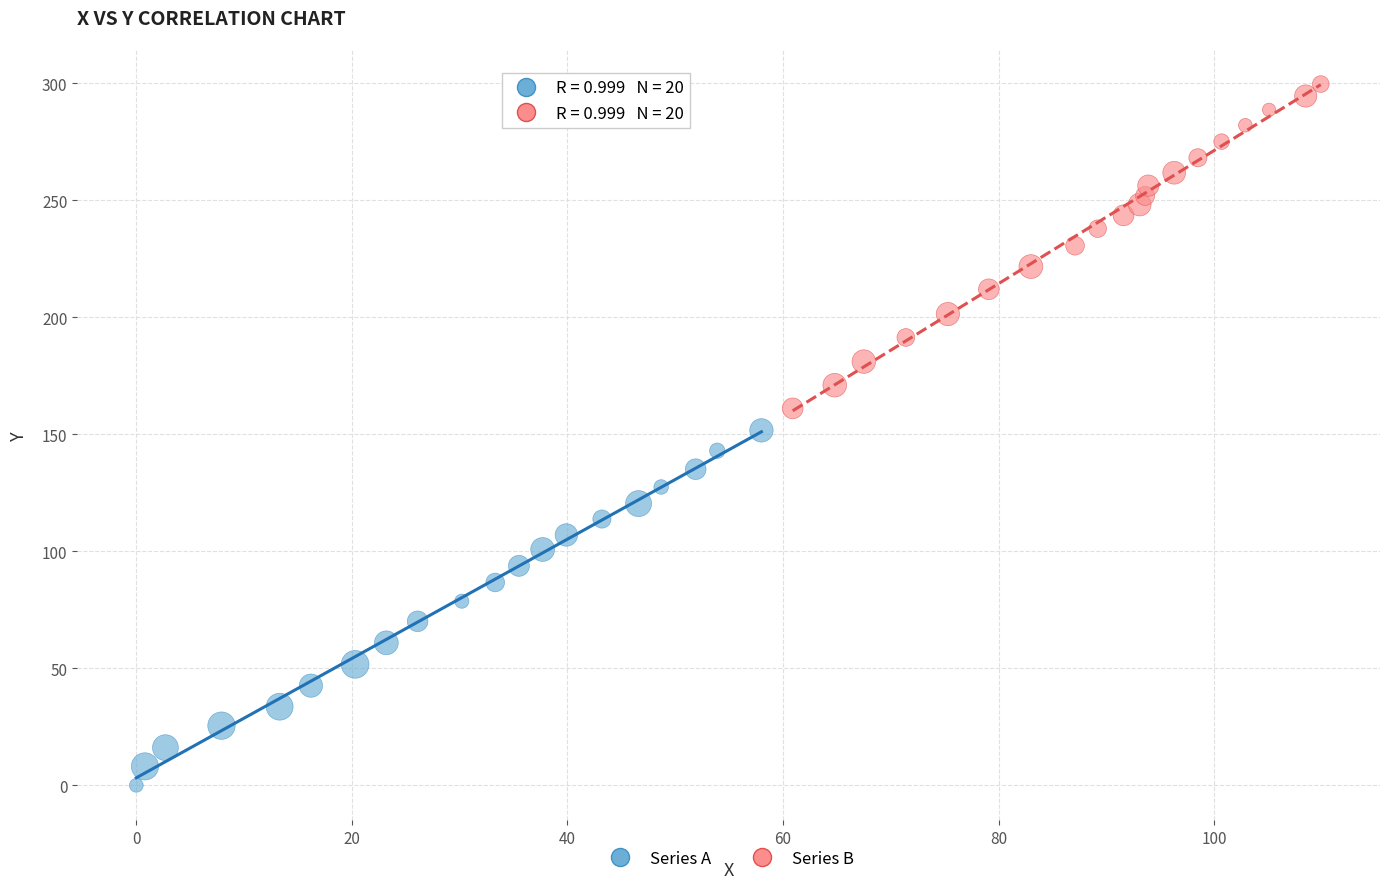

What are all the series names shown in the legend?

Series A, Series B